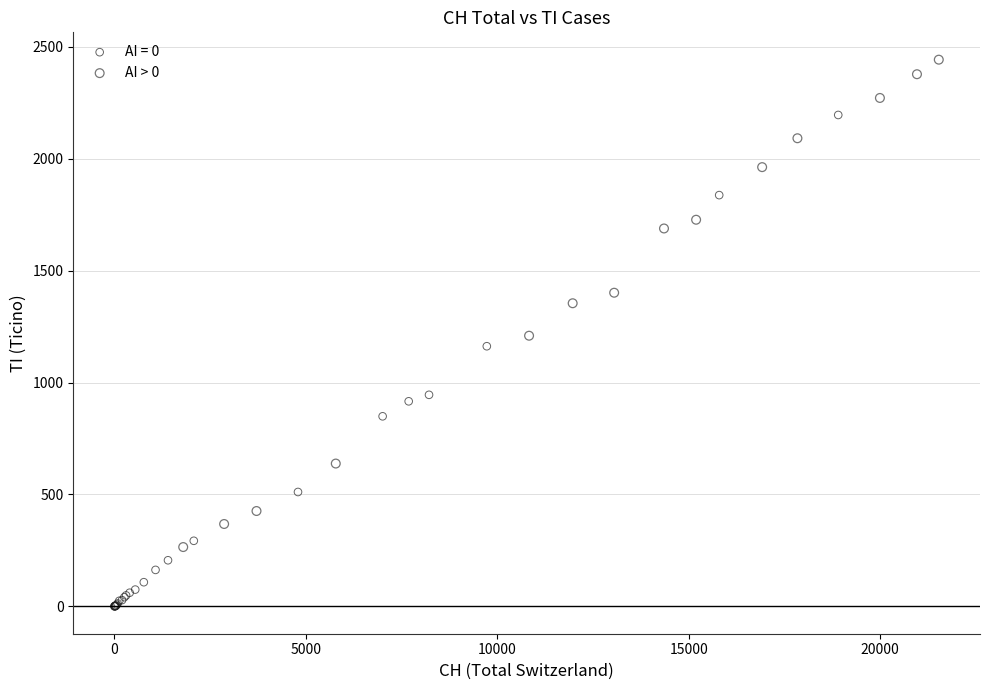

Which series contains the lowest Y value?

AI = 0